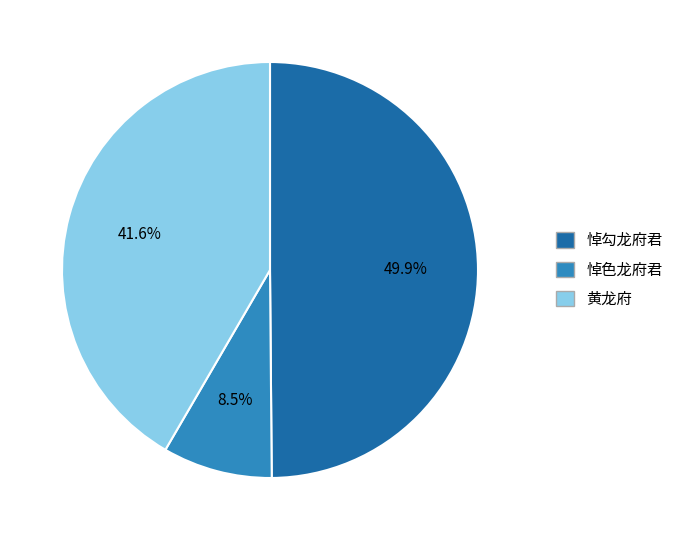

Count the number of slices in the pie.

3